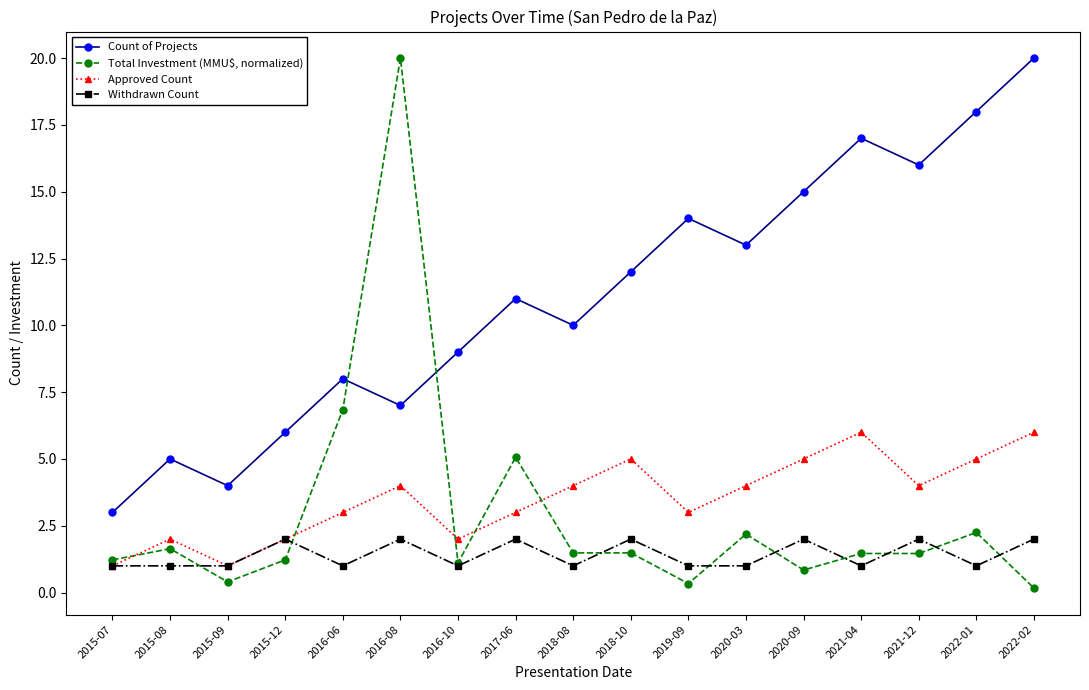

Rank the series at 2016-06 from highest to lowest value.

Count of Projects, Total Investment (MMU$, normalized), Approved Count, Withdrawn Count